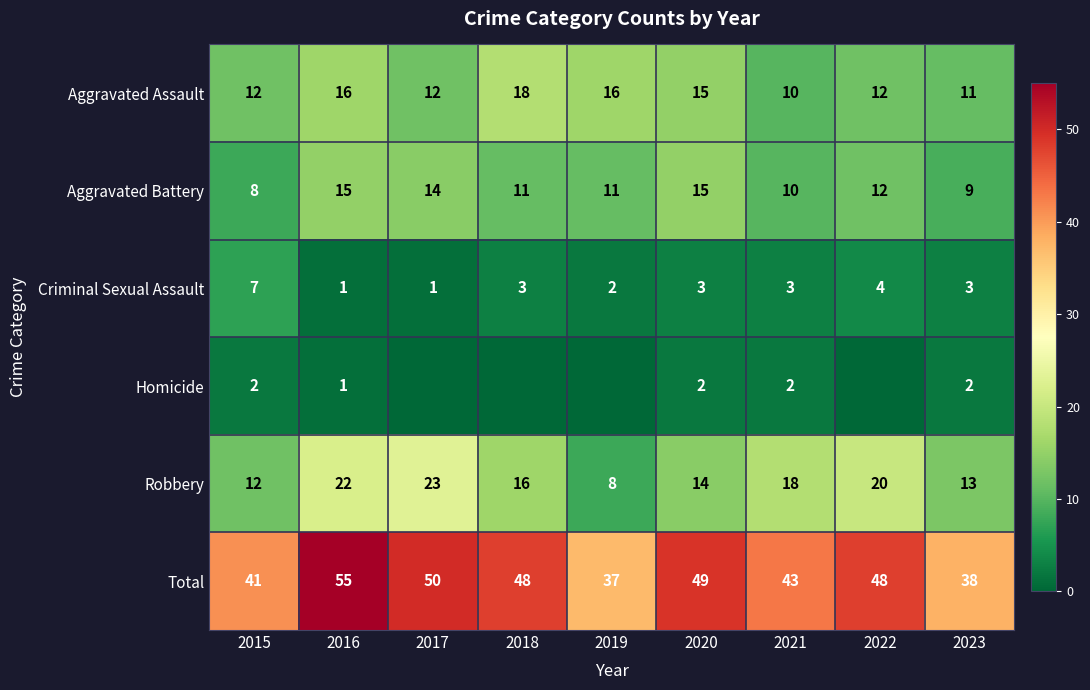

Between 2015 and 2021, which series saw the biggest shift?

Robbery